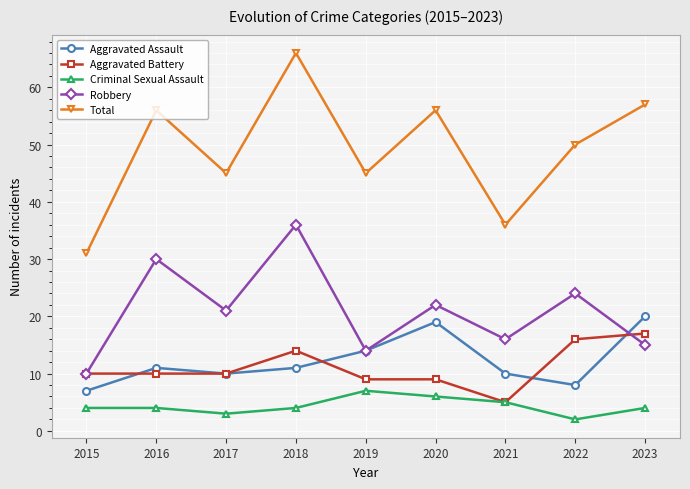

What is the value of the Robbery point at the 7th from the left?

16